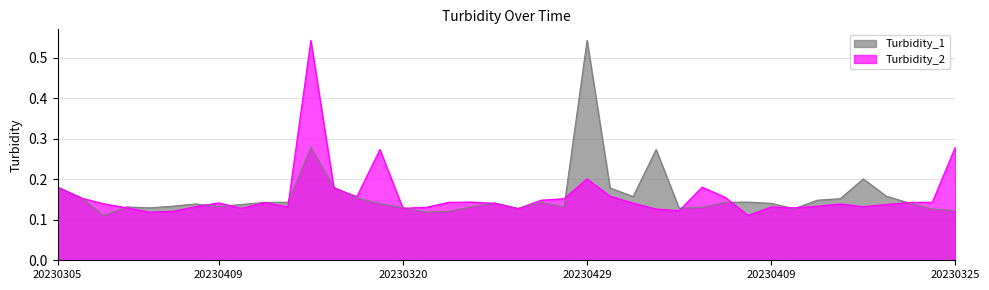

What value does the Turbidity_2 series have at 20230409?

0.1